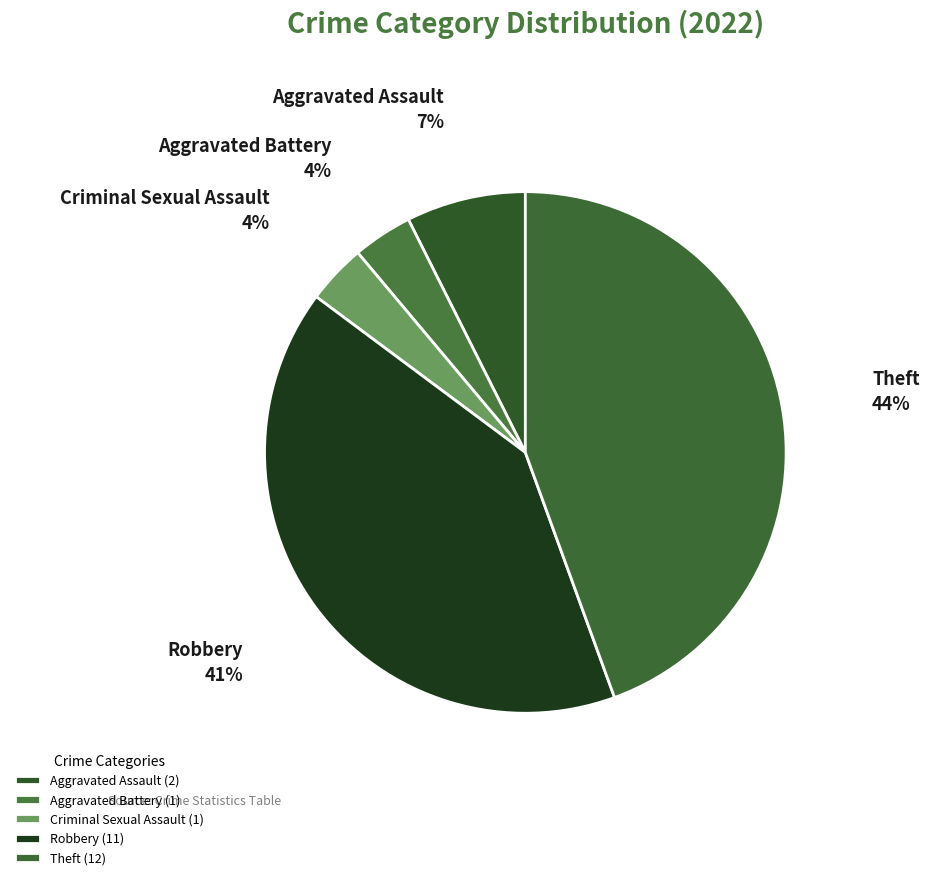

To the nearest percent, what is the average slice percentage?

20%